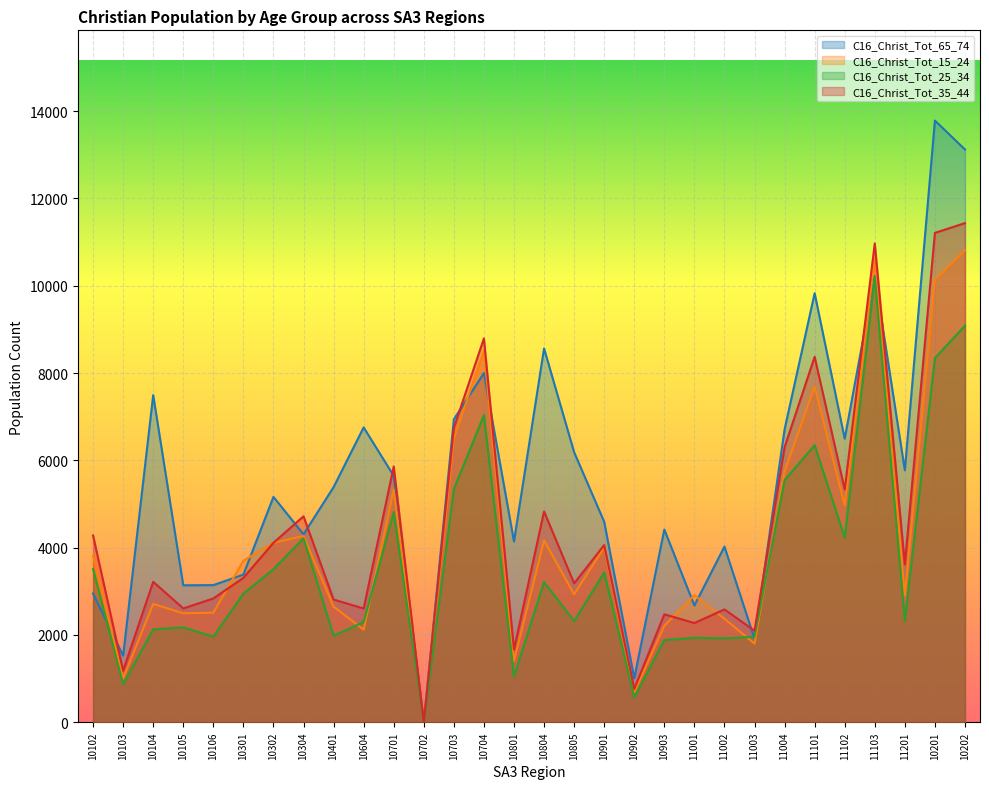

Rank the series by their maximum value, from lowest to highest.

C16_Christ_Tot_25_34, C16_Christ_Tot_15_24, C16_Christ_Tot_35_44, C16_Christ_Tot_65_74